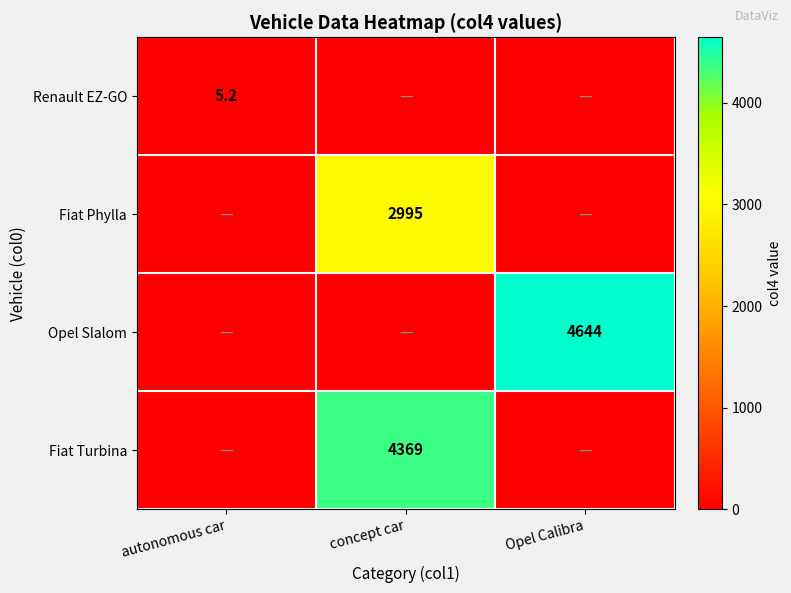

How many data points does each series have?

3